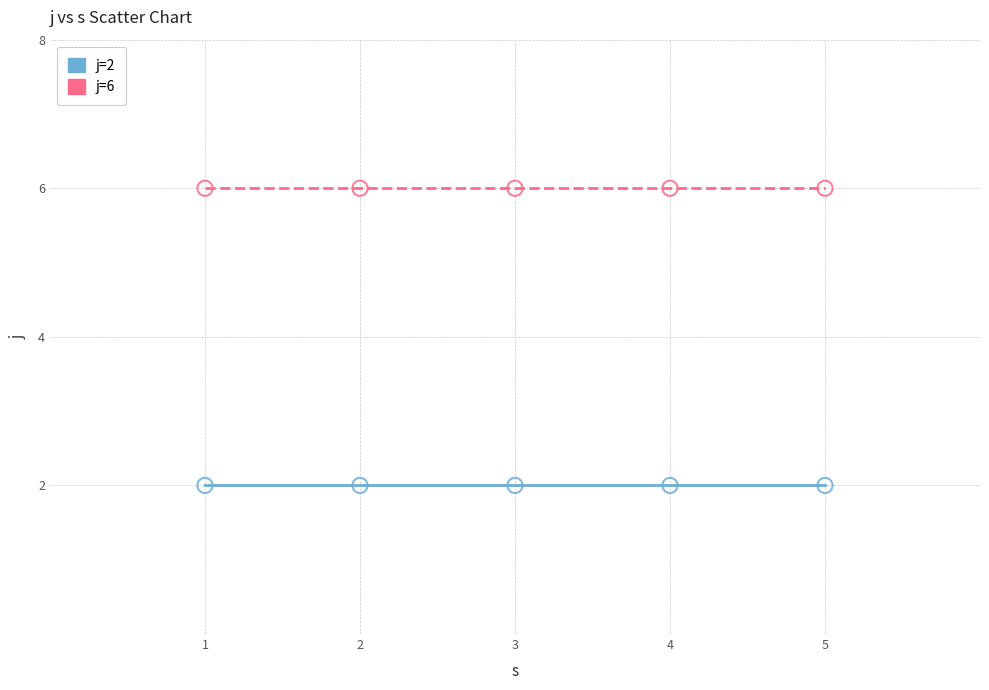

Which series reaches the minimum Y coordinate?

j=2